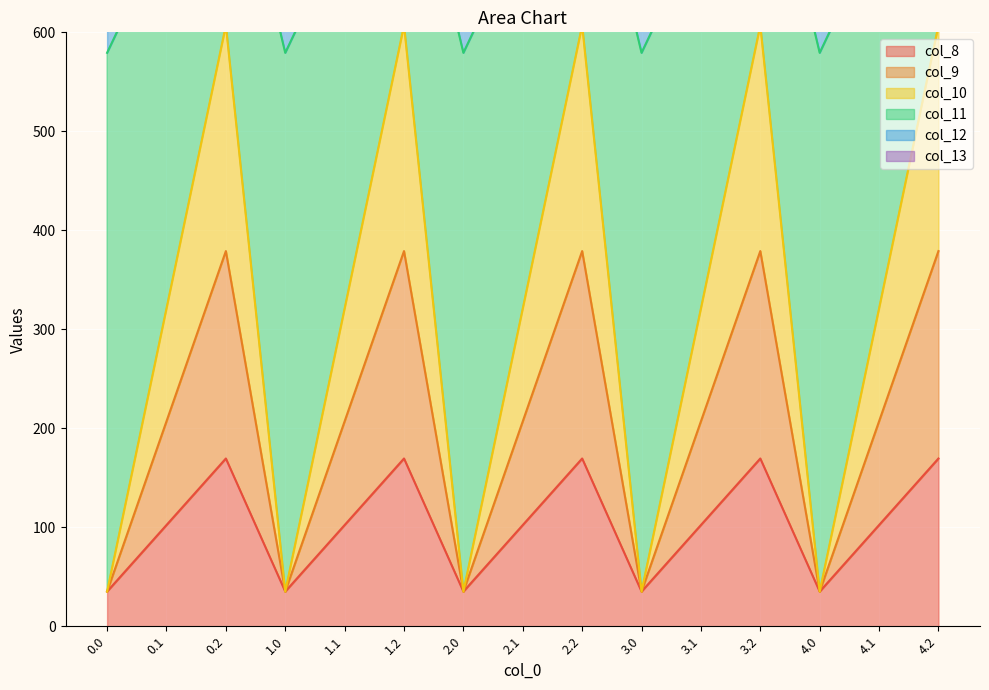

What is the difference between the second highest and minimum values in the col_10 series?

572.0